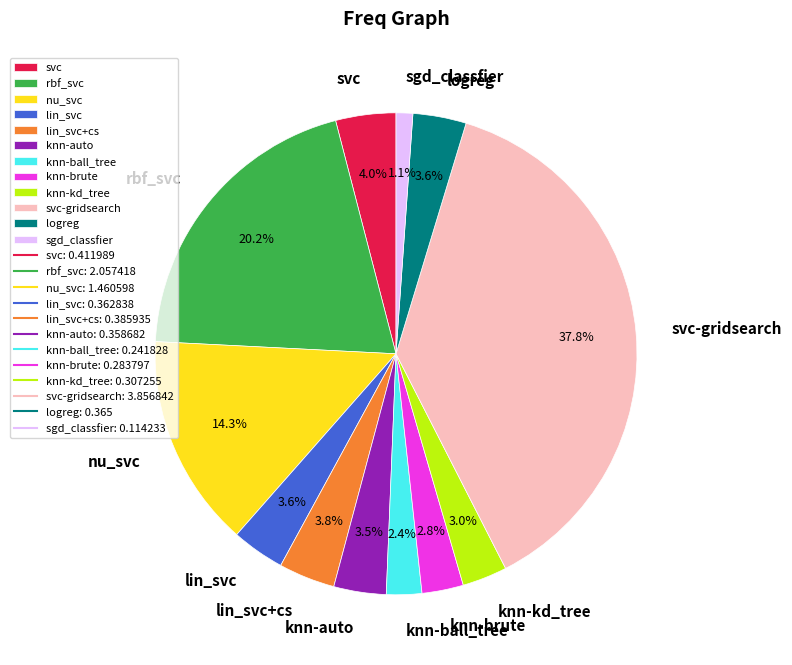

Combined, what portion of the pie is knn-auto and logreg?

7.1%